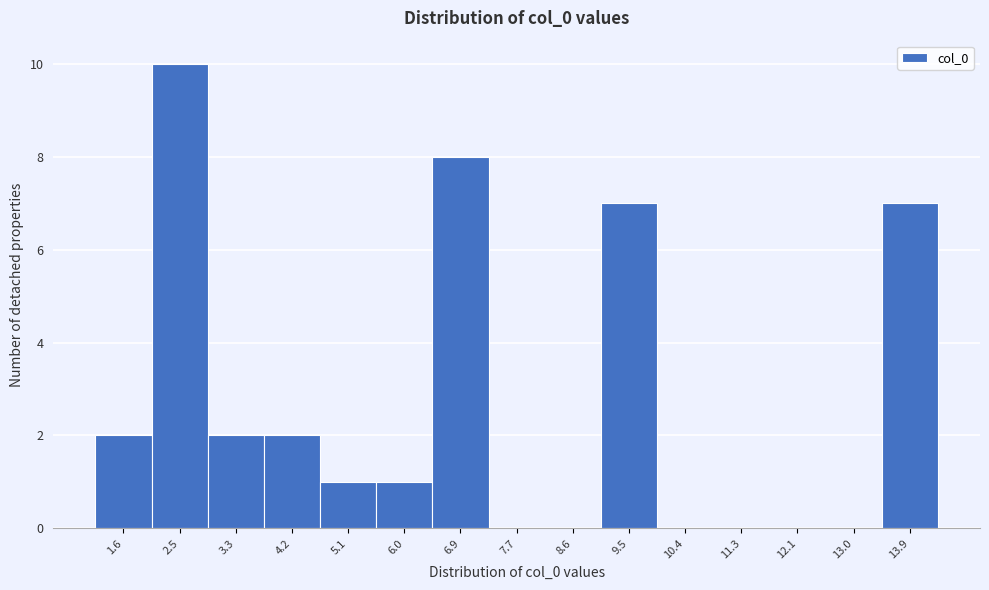

Over which range of the x-axis is the bar tallest?

2.0 to 2.9